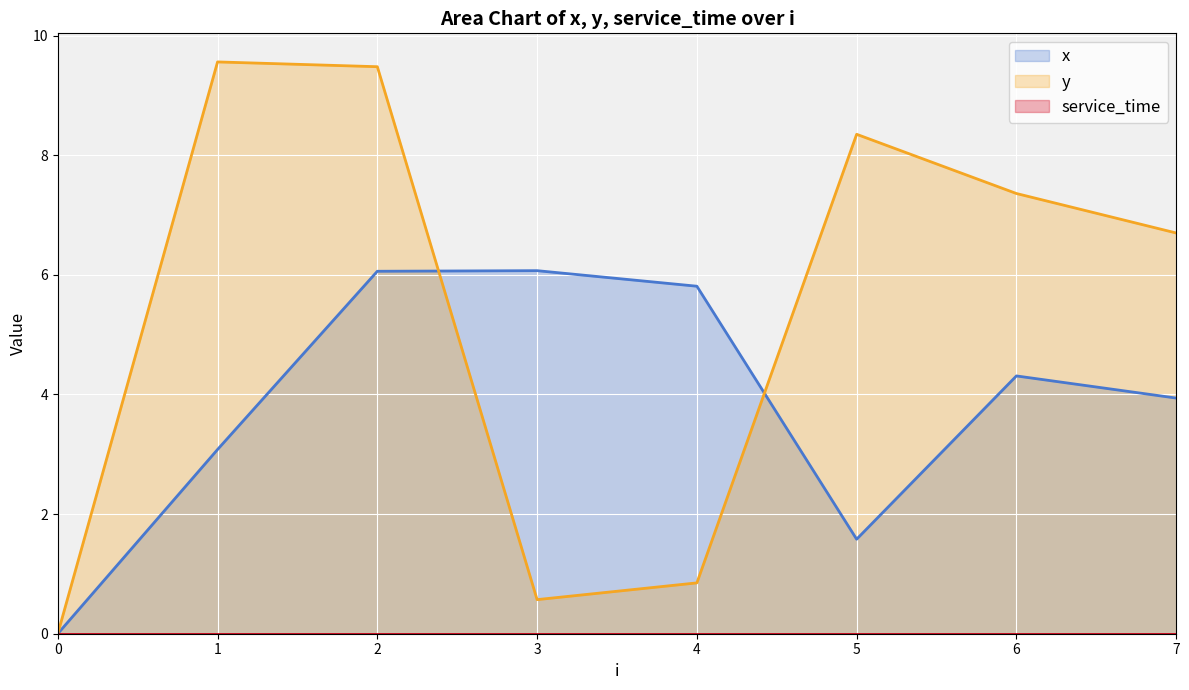

How many values in the x series exceed 4?

4